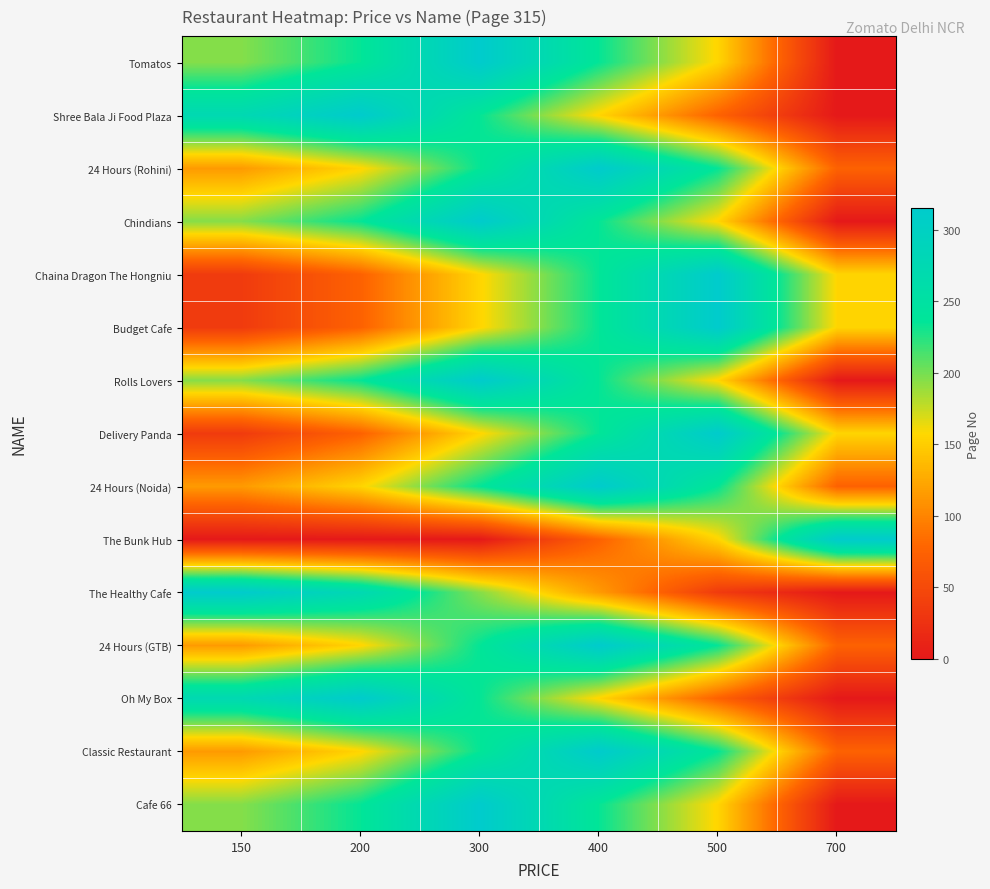

How many values in Cafe 66 are above zero?

5